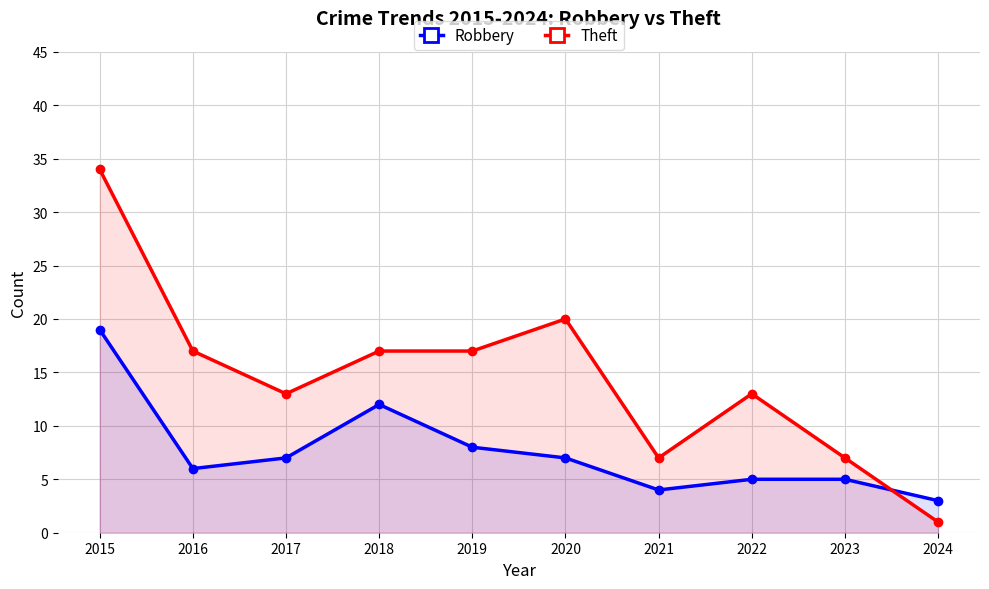

Where is Robbery nearest to the value 11?

2018